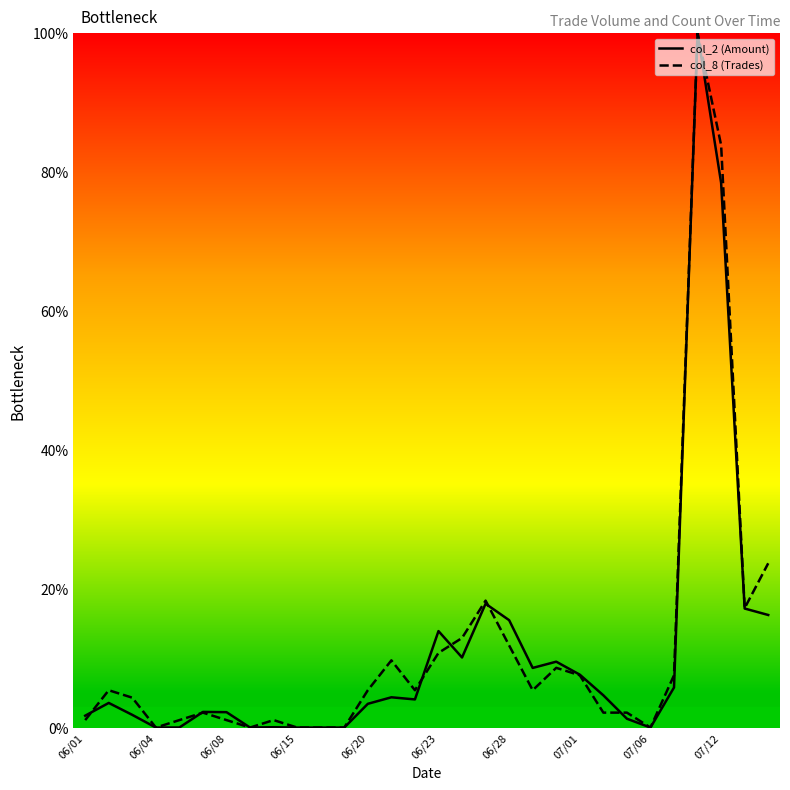

What is the maximum value for col_8 (Trades)?

100.0